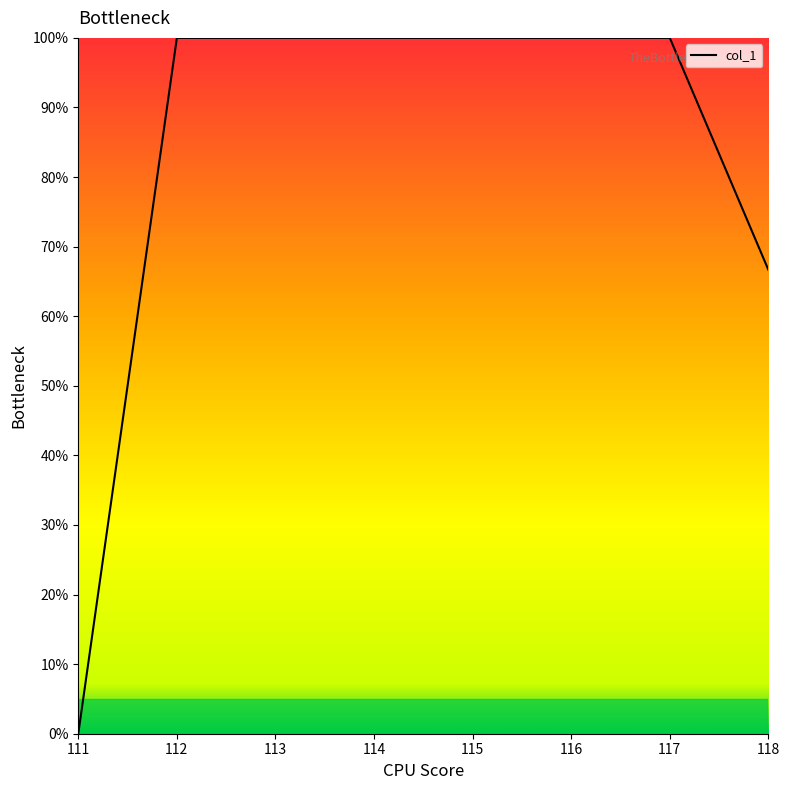

What is the average value?

83.3